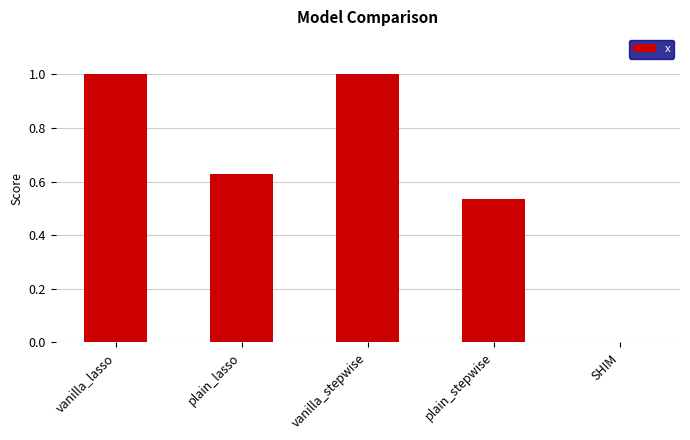

Between plain_stepwise and vanilla_stepwise, which is larger?

vanilla_stepwise